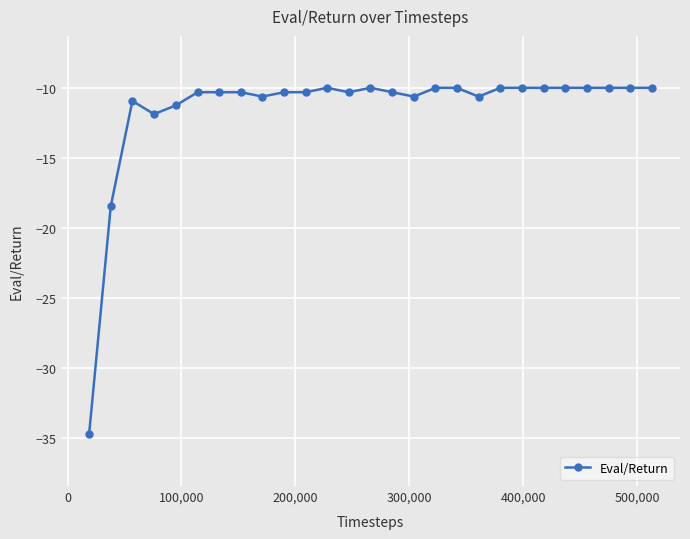

True or false: the data has more than 1 interior local peaks.

True